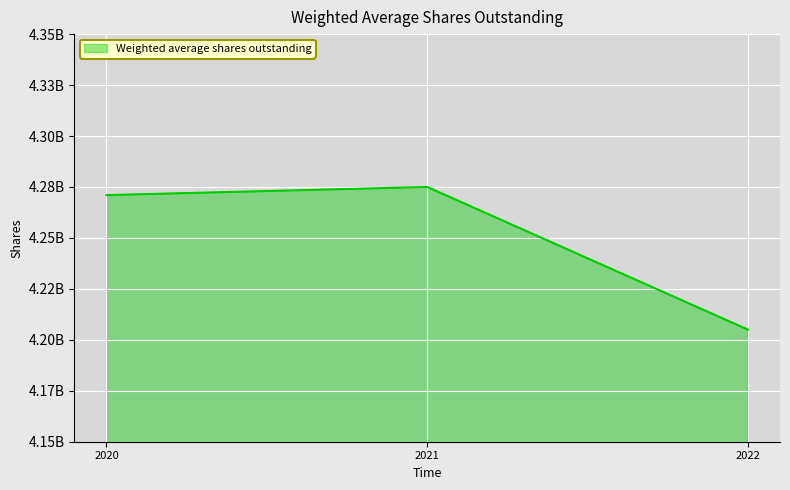

Is this an area chart (filled region under the line)?

Yes